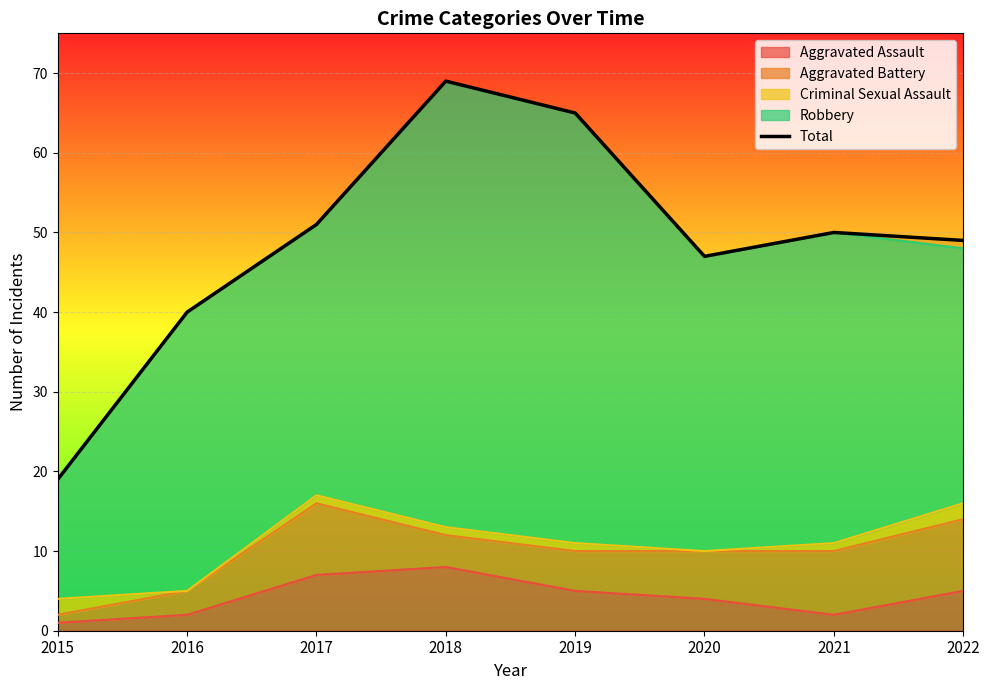

Rank the categories by value from lowest to highest.

2015, 2016, 2020, 2022, 2021, 2017, 2019, 2018